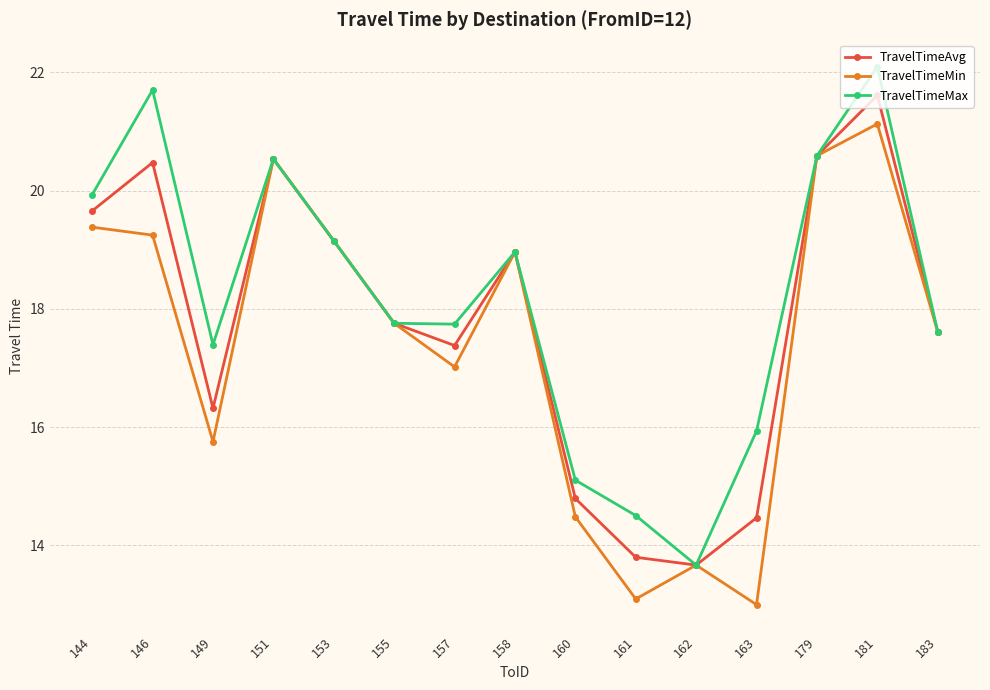

The TravelTimeAvg series shows 13.8 at 161. True or false?

True